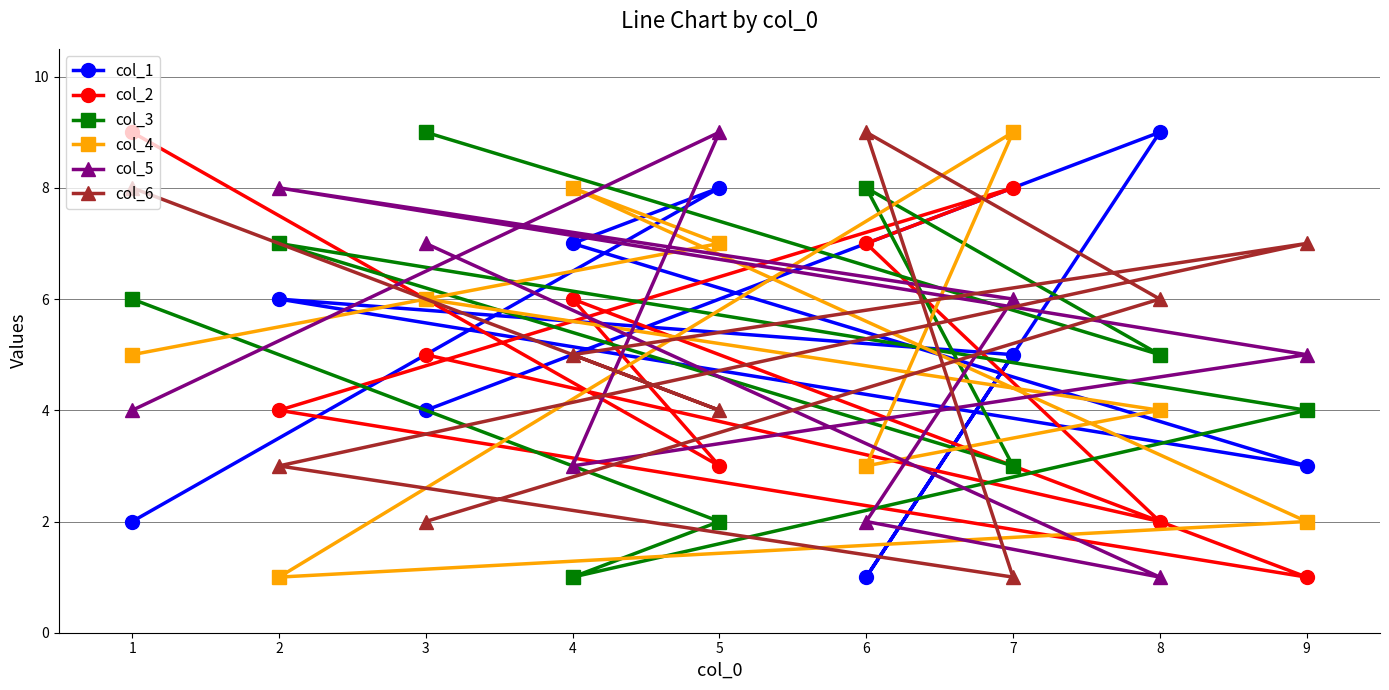

How many col_3 values are between 3 and 7?

5